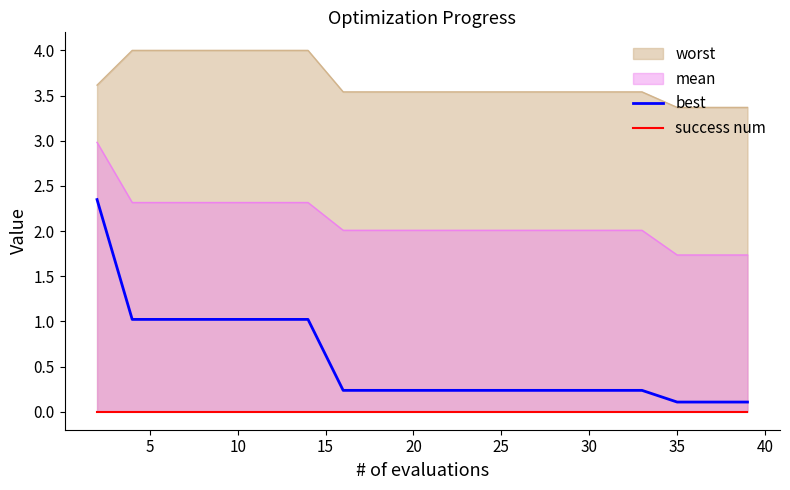

True or false: success num and best cross at least once.

False